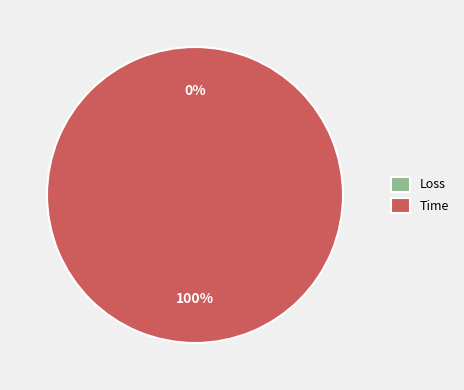

To the nearest percent, what is the difference between the largest and smallest slice percentages?

100%